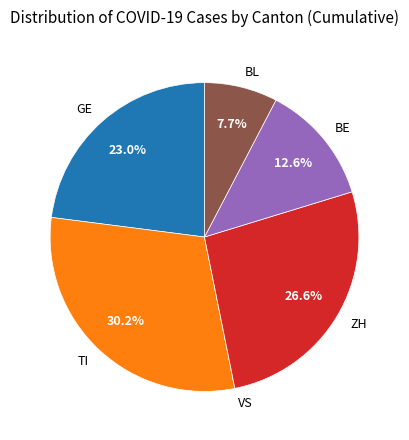

Does ZH account for over 50% of the chart?

No